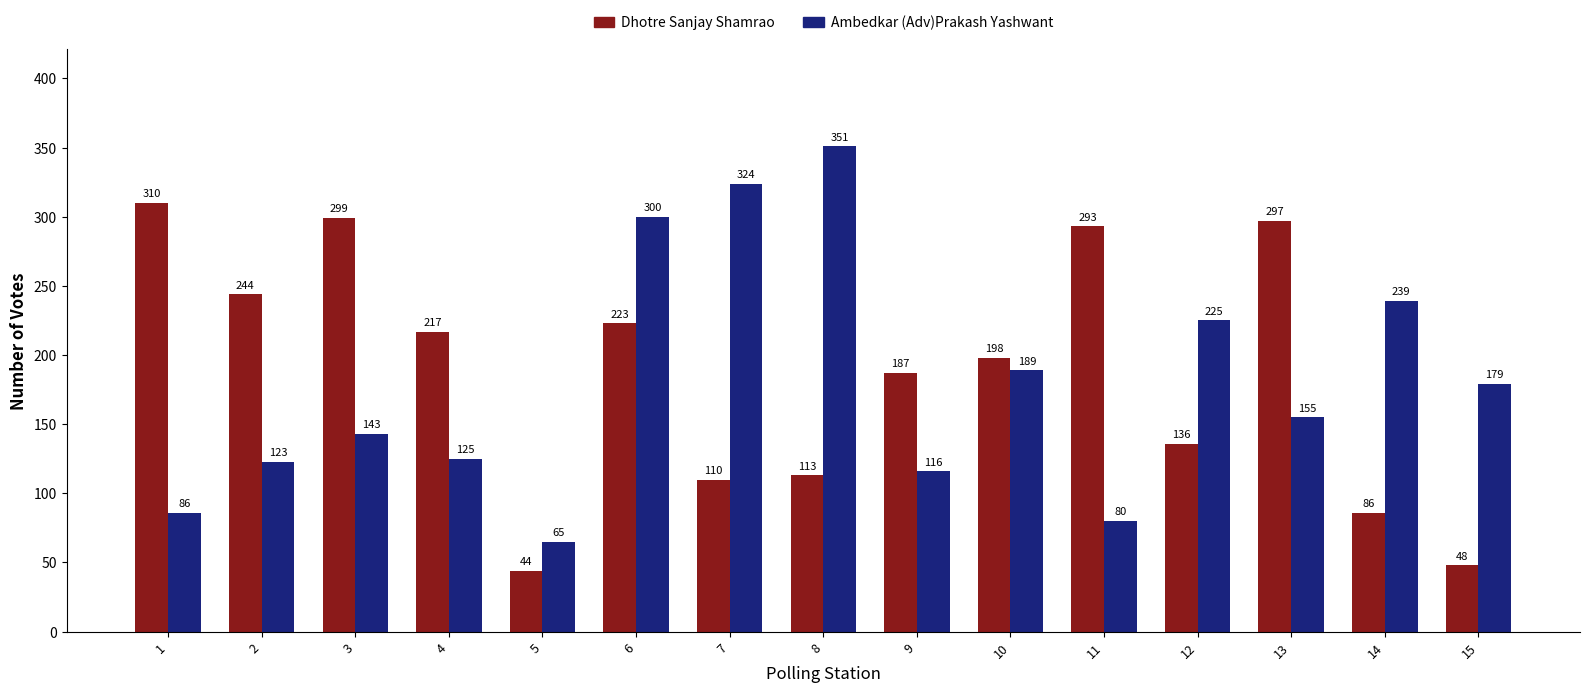

At 8, list the series in order from smallest to largest.

Dhotre Sanjay Shamrao, Ambedkar (Adv)Prakash Yashwant